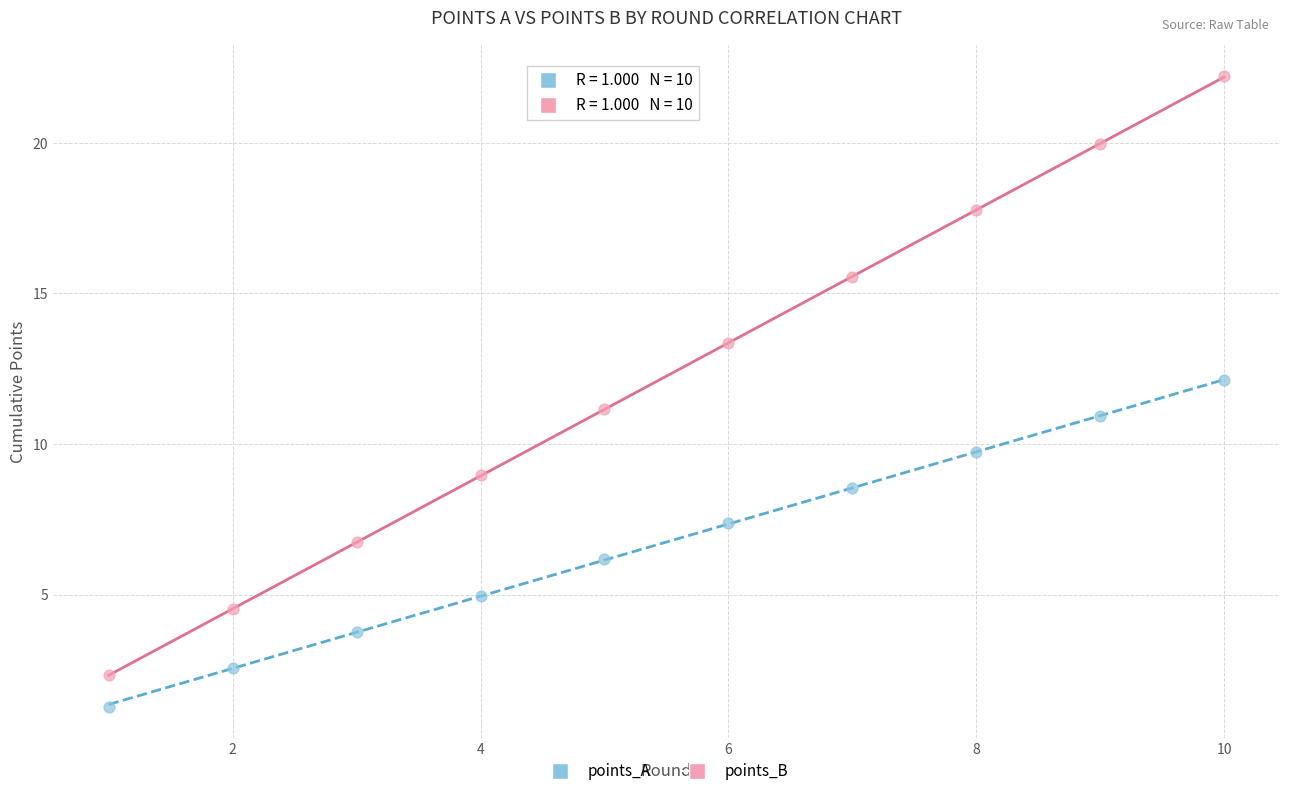

Which series reaches the maximum Y coordinate?

points_B